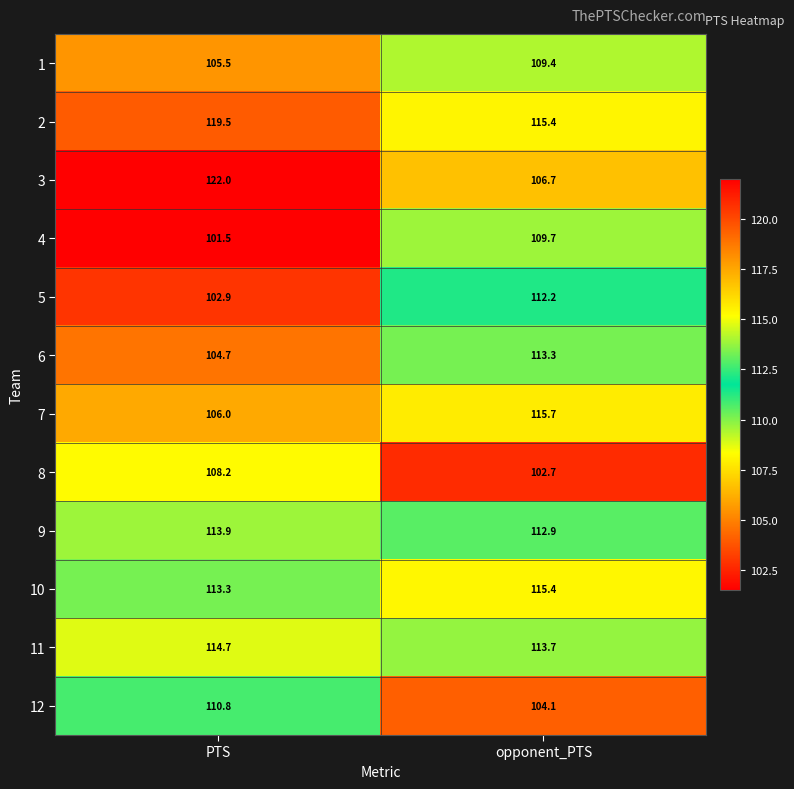

Reading left to right, transcribe all the data shown in this chart.

1: 105.5	109.4
2: 119.5	115.4
3: 122.0	106.7
4: 101.5	109.7
5: 102.9	112.2
6: 104.7	113.3
7: 106.0	115.7
8: 108.2	102.7
9: 113.9	112.9
10: 113.3	115.4
11: 114.7	113.7
12: 110.8	104.1